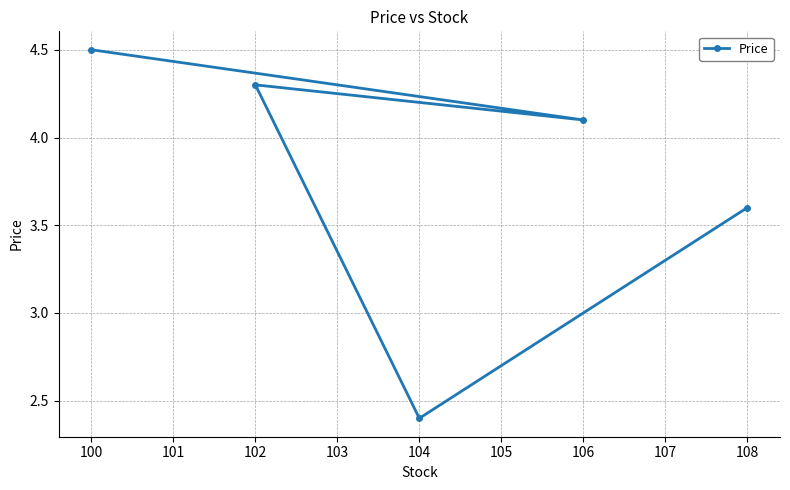

What is the minimum value shown in the chart?

2.4